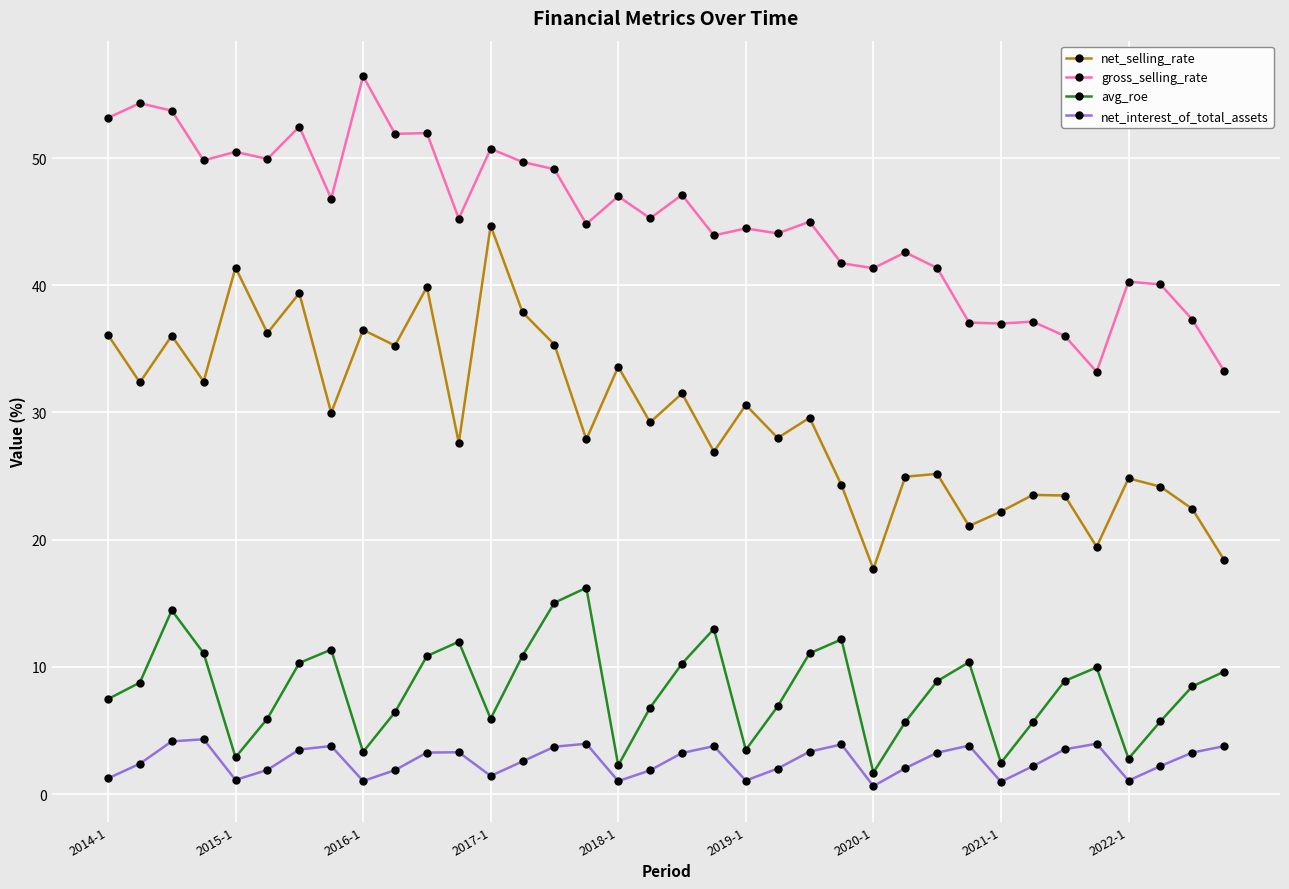

Rank the series by their maximum value, from highest to lowest.

gross_selling_rate, net_selling_rate, avg_roe, net_interest_of_total_assets